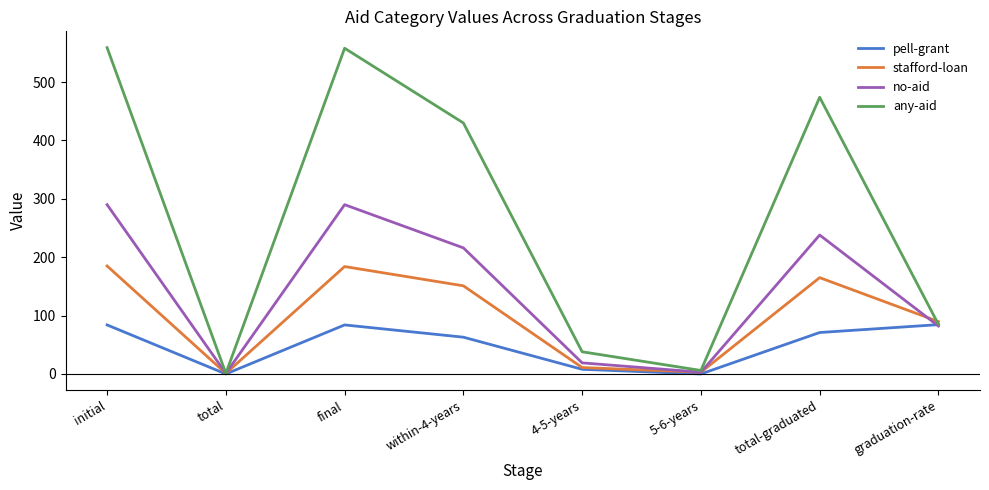

Which series has the largest total across all categories?

any-aid